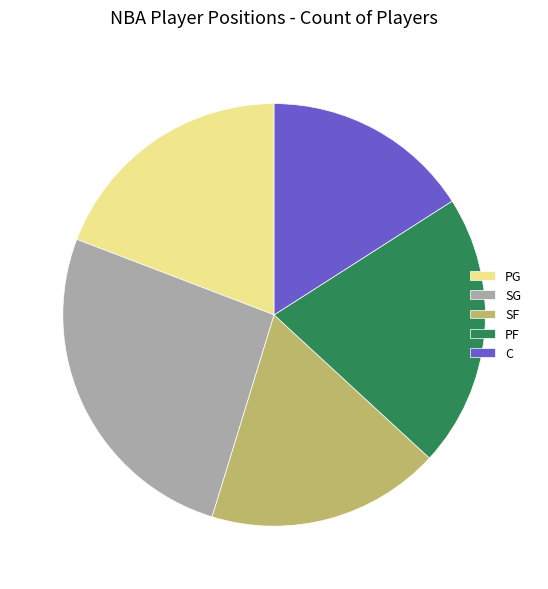

The SF slice represents 18% of the pie. True or false?

True